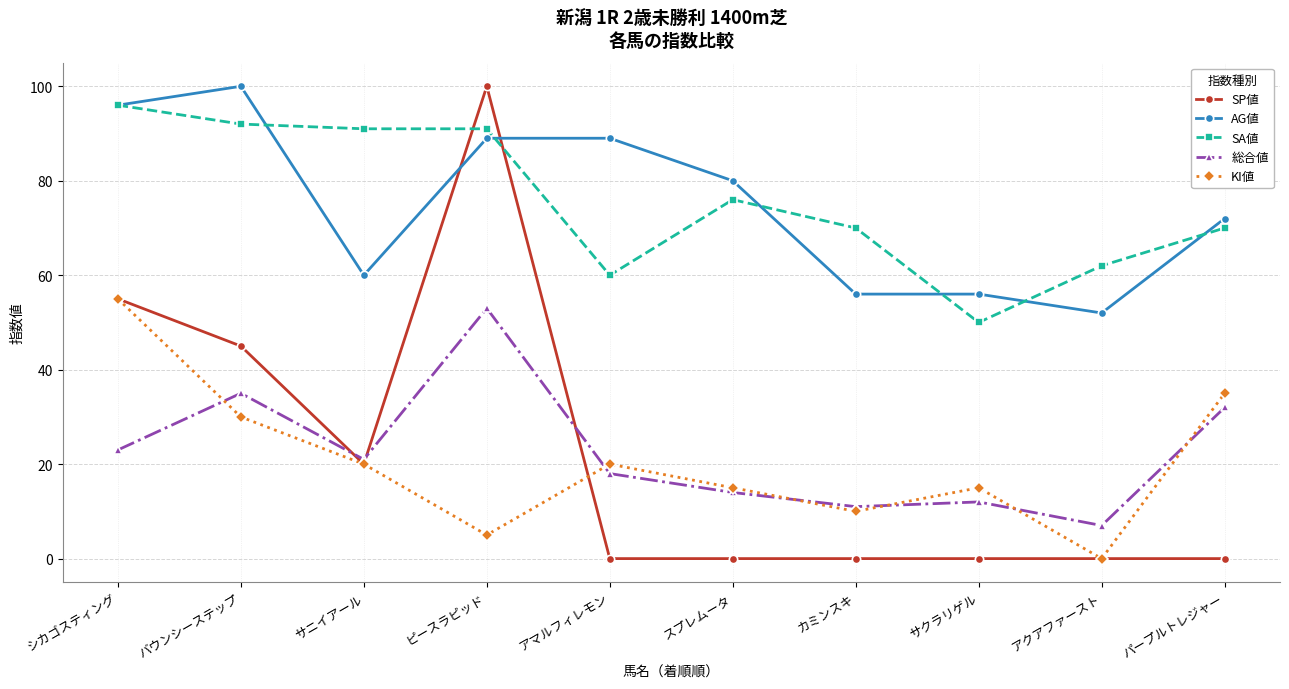

Is the value of SA値 at アクアファースト greater than the value of 総合値 at サニイアール?

Yes